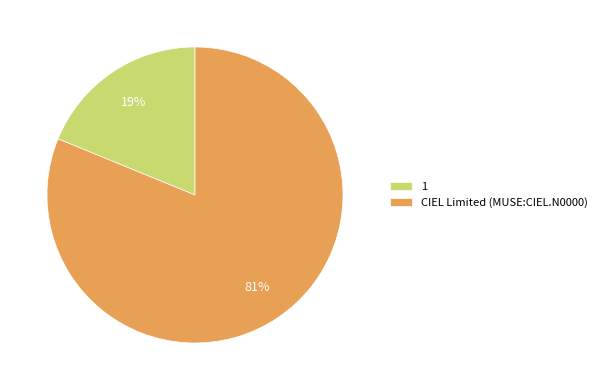

Do 1 and CIEL Limited (MUSE:CIEL.N0000) together represent more than half of the pie?

Yes